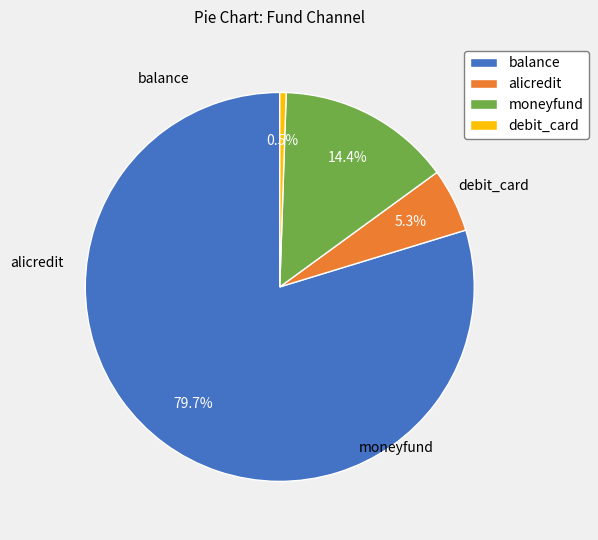

What is the majority slice?

balance